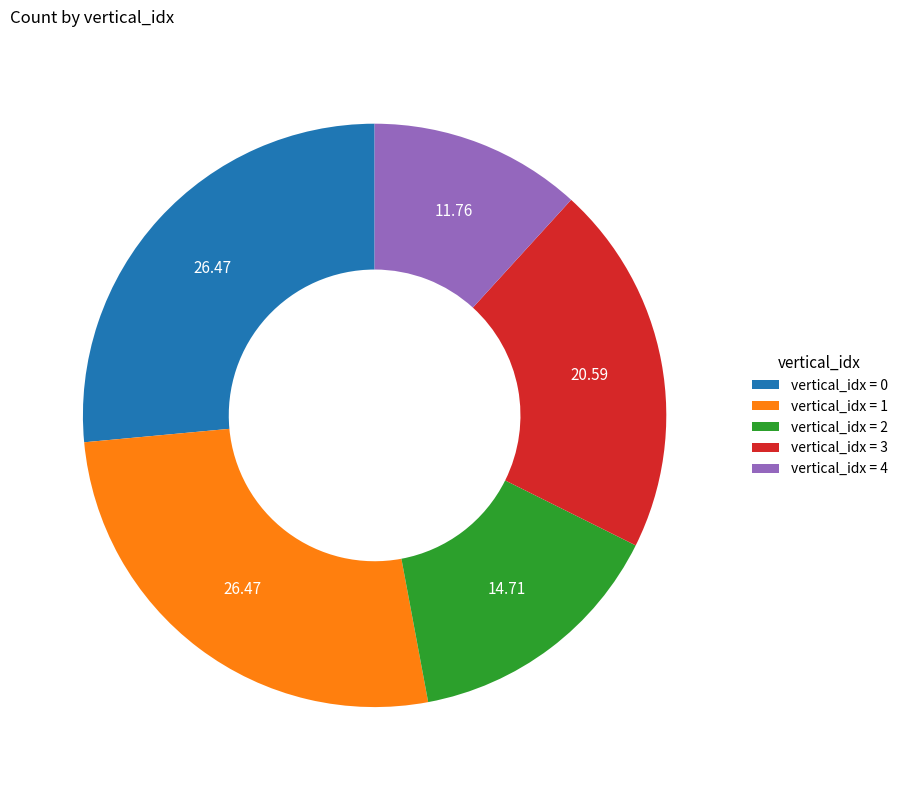

Which category has the smallest portion of the pie?

vertical_idx = 4